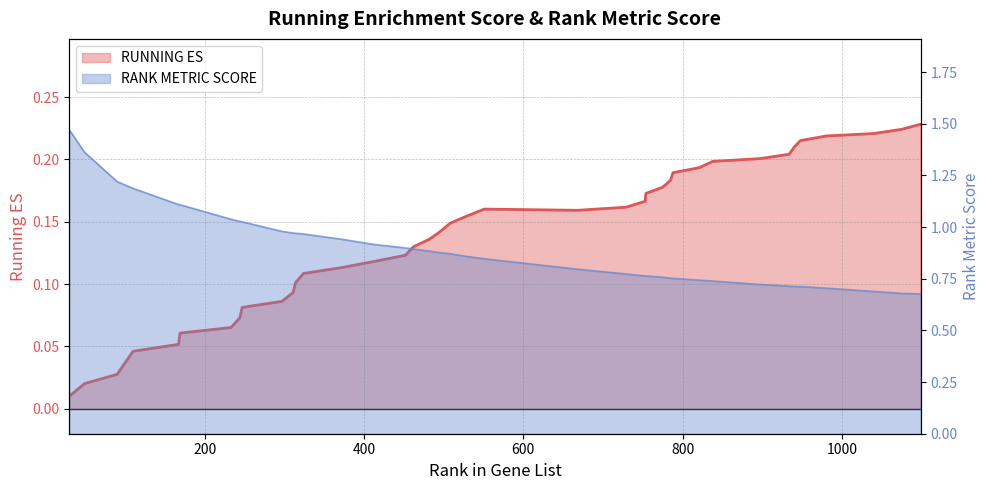

Which series has the largest total across all categories?

RANK METRIC SCORE